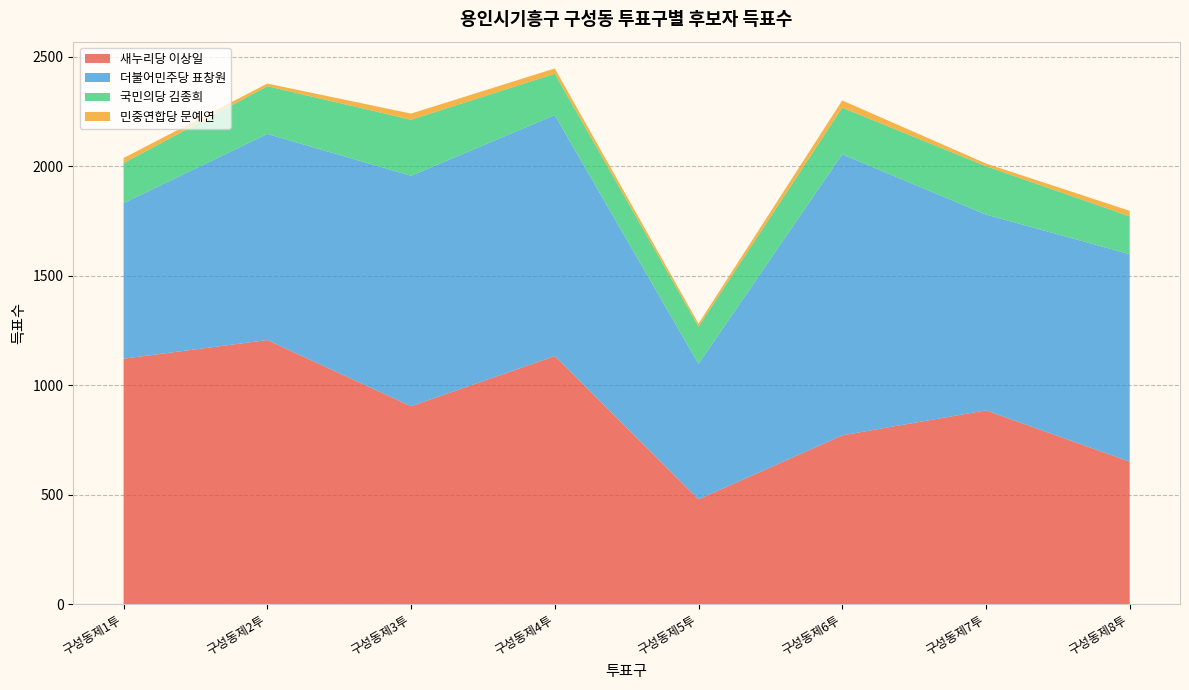

Reading left to right, extract all data points from this chart.

새누리당 이상일: 구성동제1투=1121	구성동제2투=1206	구성동제3투=904	구성동제4투=1133	구성동제5투=479	구성동제6투=771	구성동제7투=885	구성동제8투=651
더불어민주당 표창원: 구성동제1투=710	구성동제2투=941	구성동제3투=1052	구성동제4투=1100	구성동제5투=618	구성동제6투=1283	구성동제7투=894	구성동제8투=947
국민의당 김종희: 구성동제1투=183	구성동제2투=218	구성동제3투=256	구성동제4투=189	구성동제5투=171	구성동제6투=213	구성동제7투=221	구성동제8투=173
민중연합당 문예연: 구성동제1투=23	구성동제2투=12	구성동제3투=28	구성동제4투=24	구성동제5투=13	구성동제6투=33	구성동제7투=12	구성동제8투=25